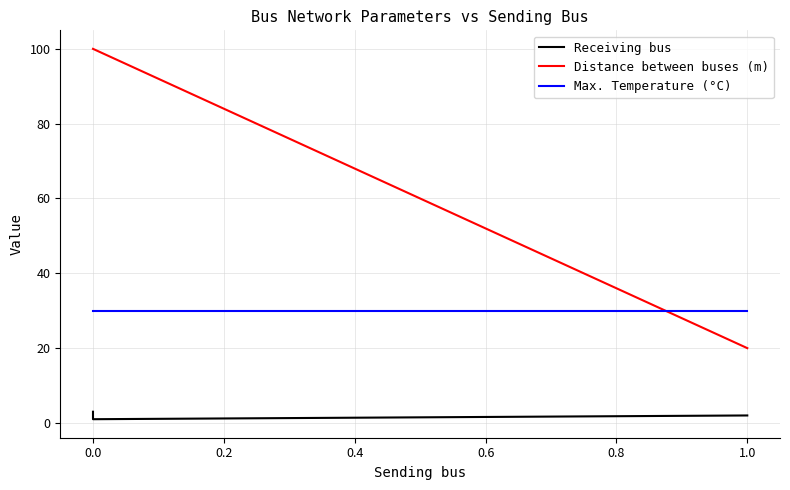

What is the sum of all Receiving bus values?

6